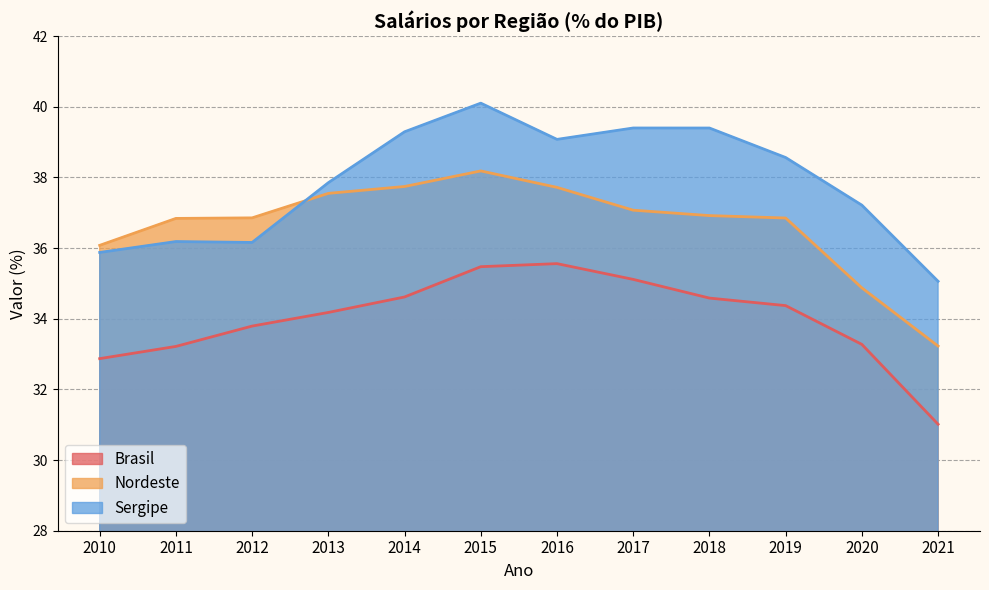

Reading right to left, what are all the values shown in this chart?

Brasil: 2021=31.0	2020=33.3	2019=34.4	2018=34.6	2017=35.1	2016=35.6	2015=35.5	2014=34.6	2013=34.2	2012=33.8	2011=33.2	2010=32.9
Nordeste: 2021=33.2	2020=34.9	2019=36.8	2018=36.9	2017=37.1	2016=37.7	2015=38.2	2014=37.7	2013=37.5	2012=36.9	2011=36.8	2010=36.1
Sergipe: 2021=35.1	2020=37.2	2019=38.6	2018=39.4	2017=39.4	2016=39.1	2015=40.1	2014=39.3	2013=37.8	2012=36.2	2011=36.2	2010=35.9